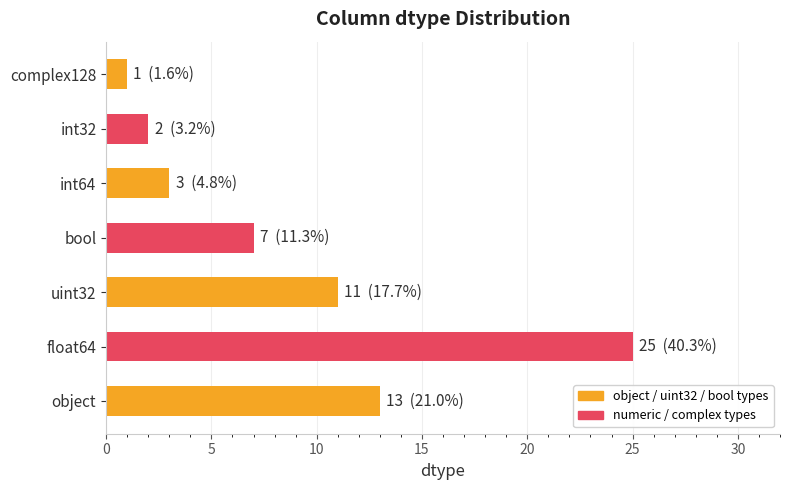

List the labels in order of value, smallest first.

complex128, int32, int64, bool, uint32, object, float64